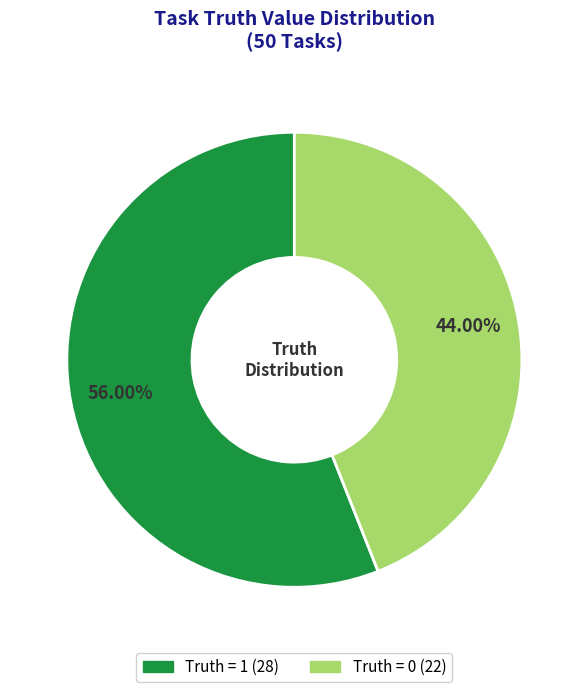

The Truth = 0 slice represents 44% of the pie. True or false?

True